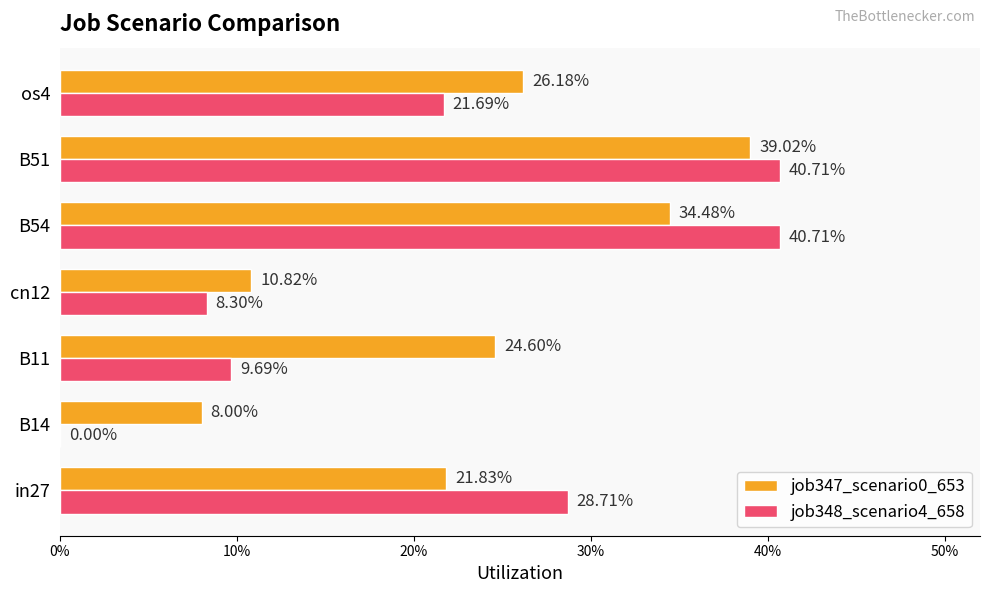

Rank the series by their maximum value, from highest to lowest.

job348_scenario4_658, job347_scenario0_653